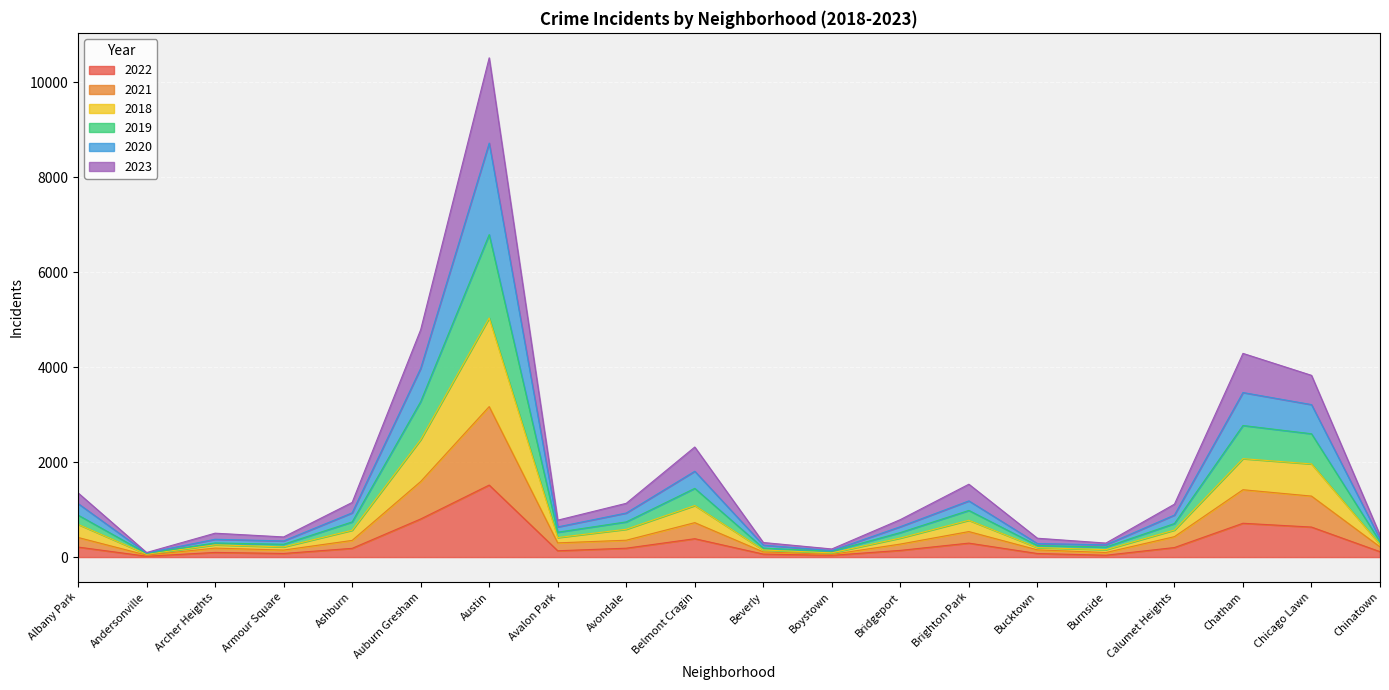

At which category is the sum across all series the highest?

Austin